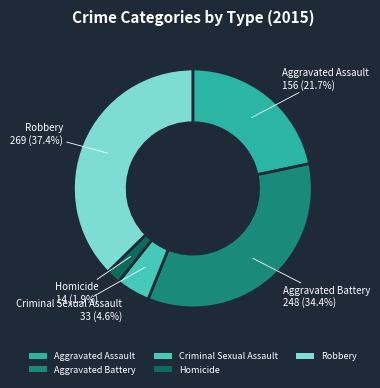

Is it true that Criminal Sexual Assault is 5% of the pie?

True